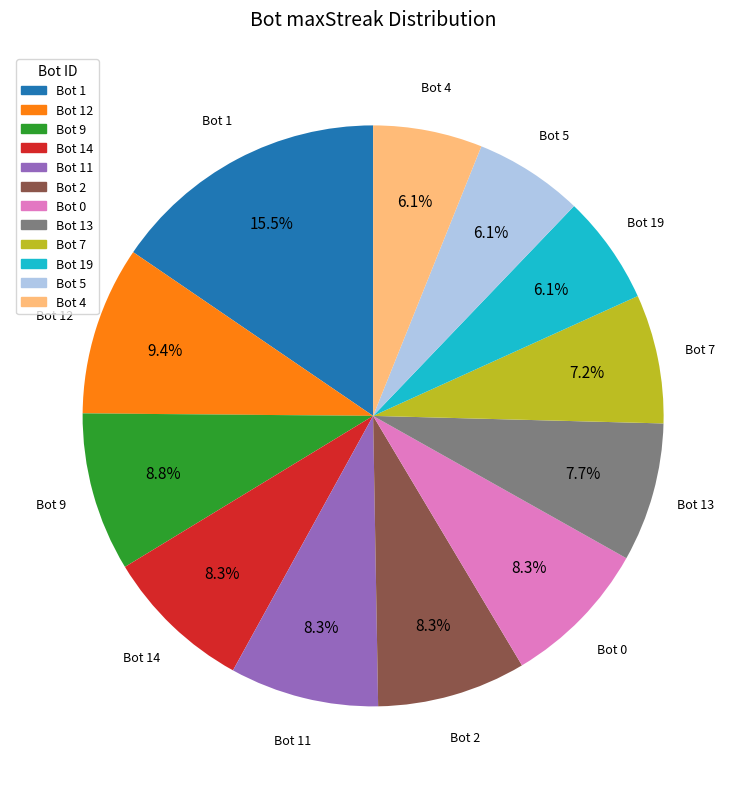

Is there any slice that represents more than half of the pie?

No